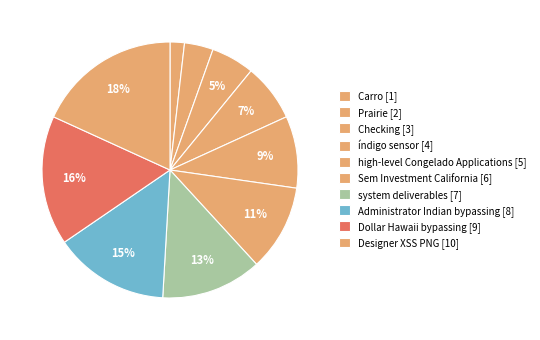

What percentage do Sem Investment California and Carro together represent?

12.7%